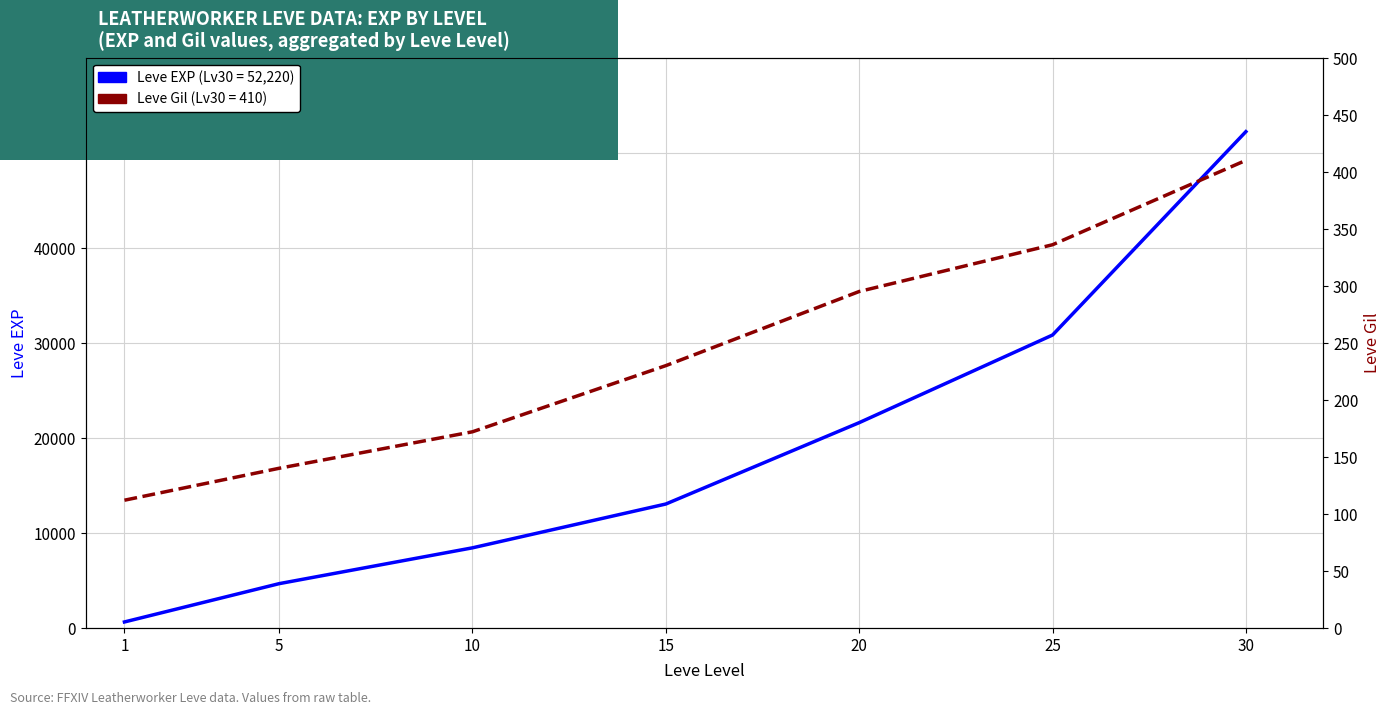

Which category has the highest value in the Leve EXP series?

30